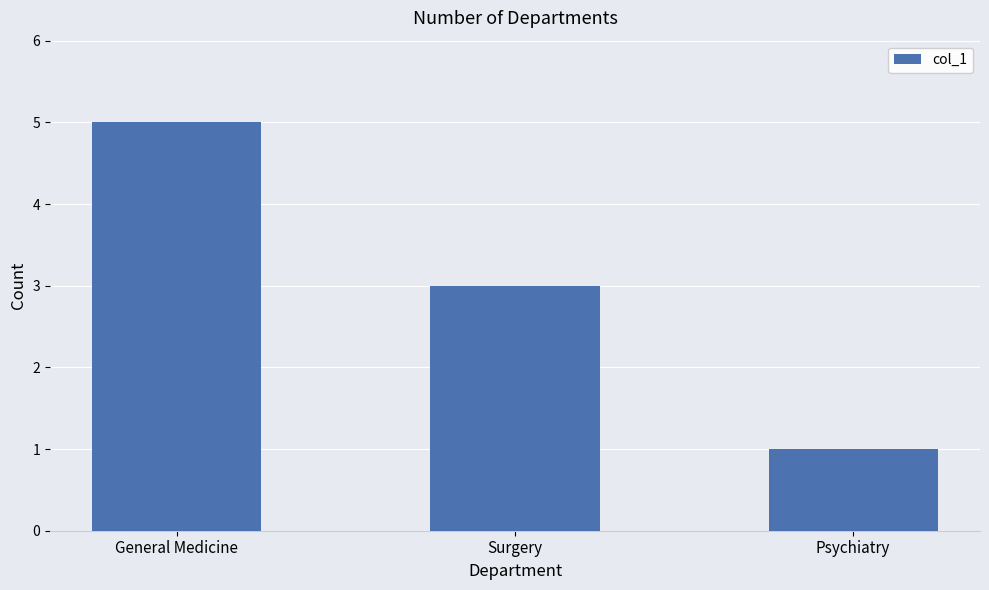

What is the change in value from General Medicine to Surgery?

-2